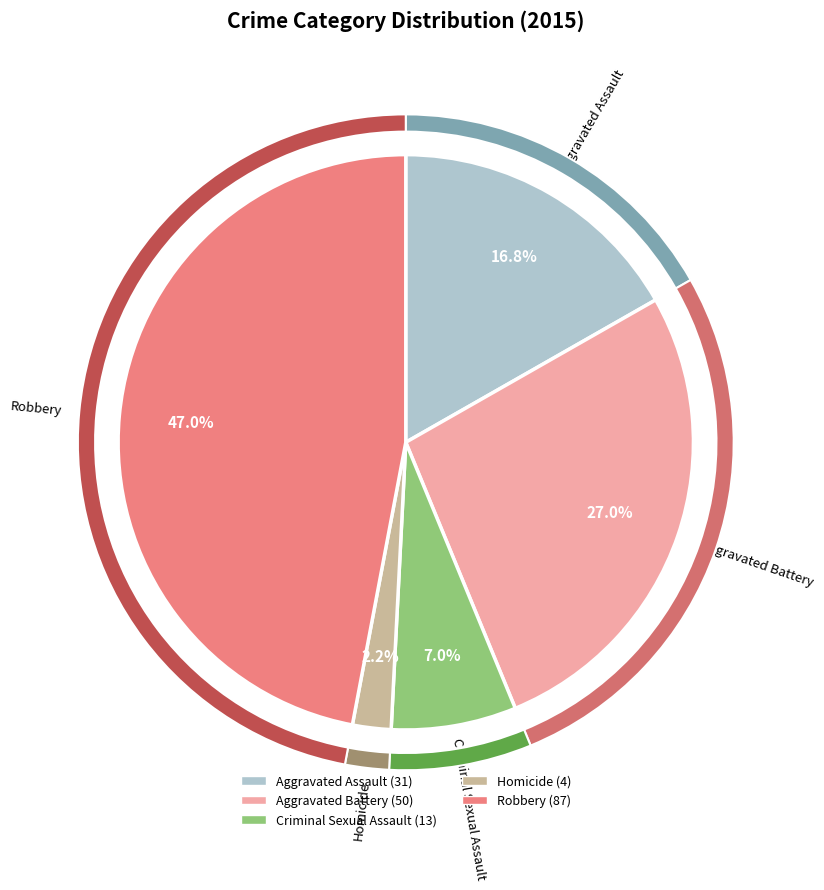

What is the largest slice in the pie chart?

Robbery